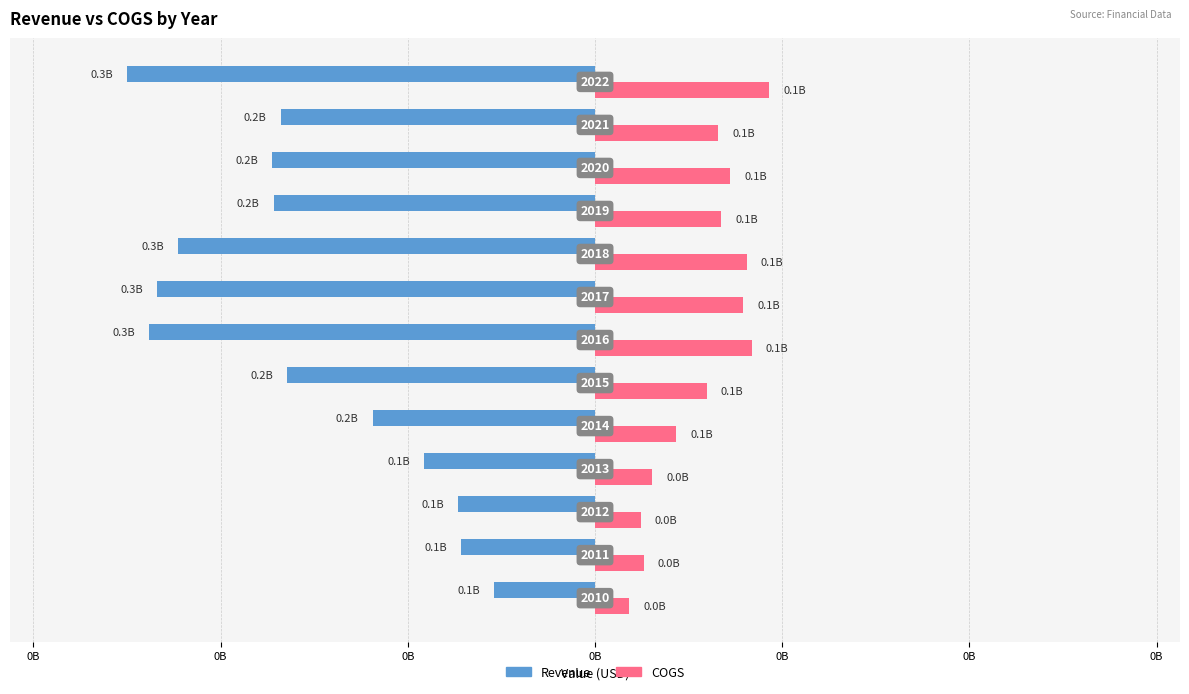

How many bars are there in total?

26